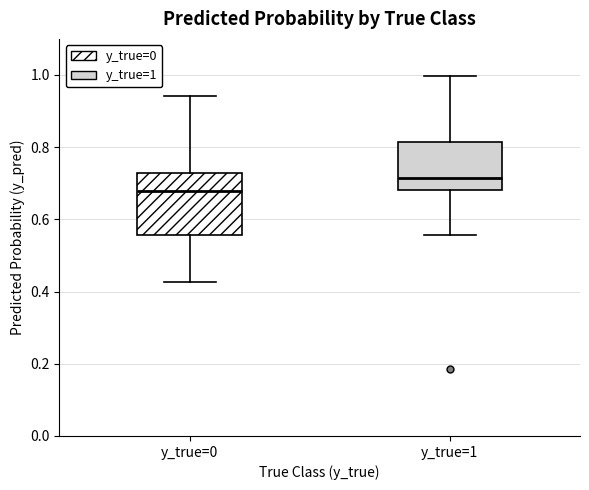

Where does the upper whisker of the box for y_true=1 end on the y-axis? The values are not printed on the chart, so give them approximately, as read against the axis.

1.00